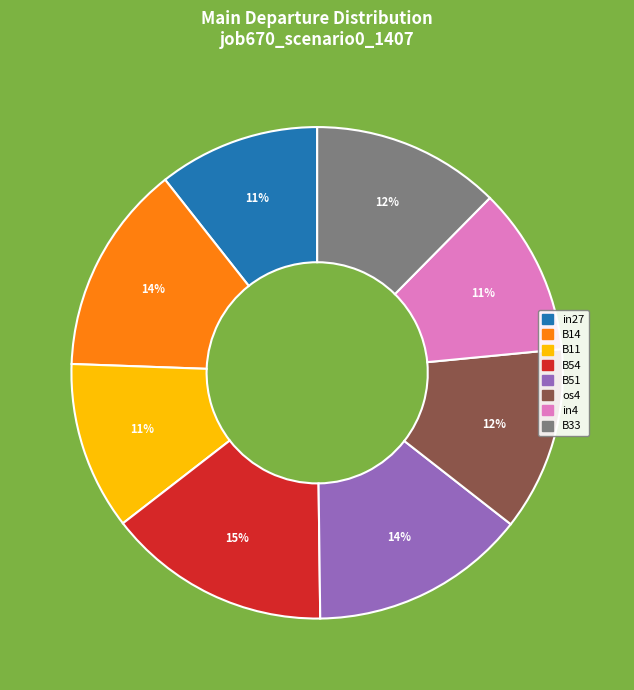

True or false: B11 accounts for 11% of the total.

True